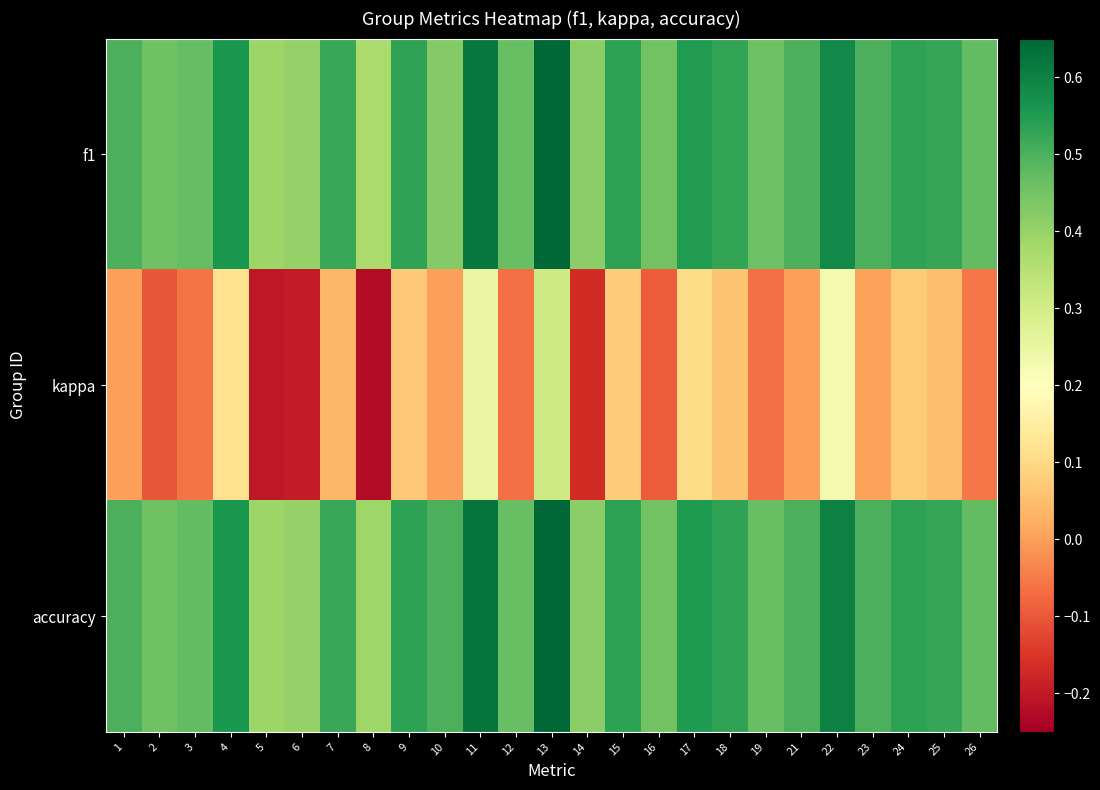

At 4, list the series in order from smallest to largest.

kappa, f1, accuracy